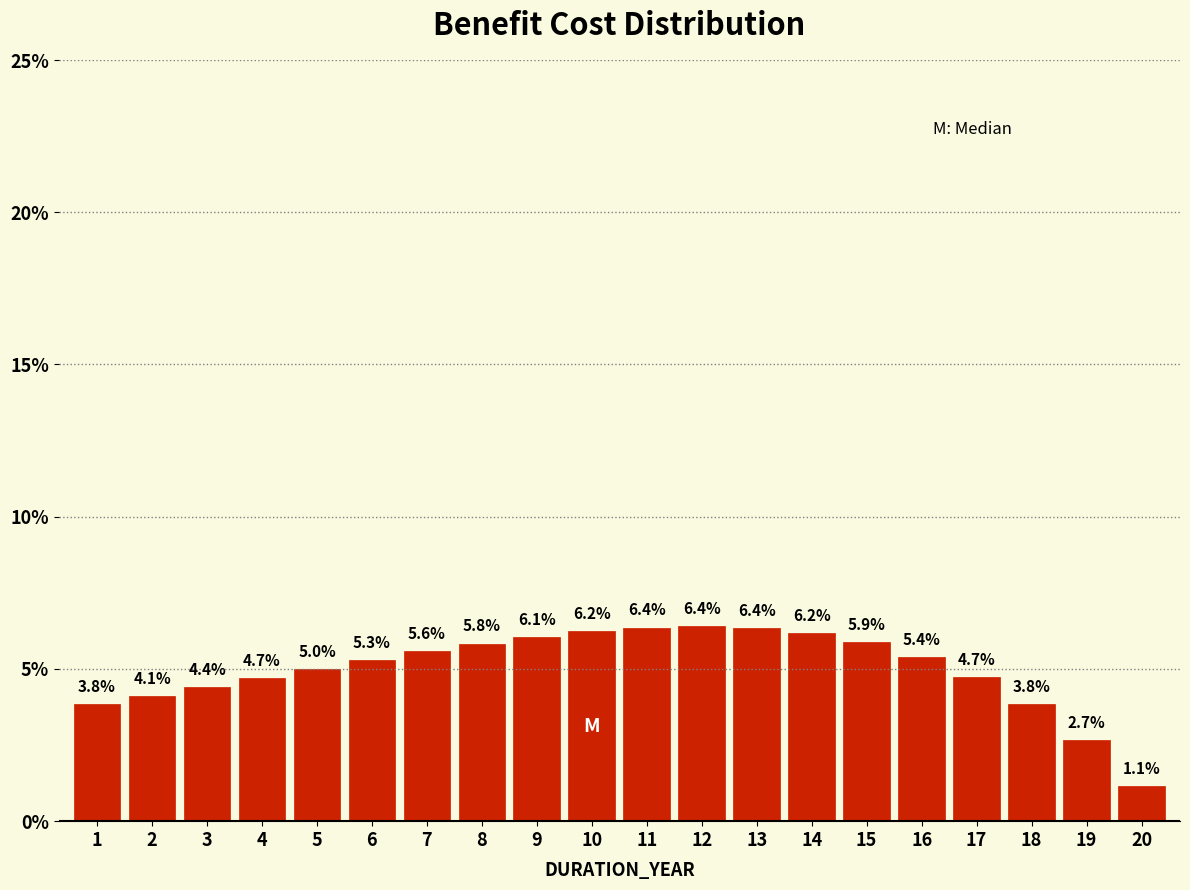

Reading left to right, extract all data points from this chart.

1=3.8	2=4.1	3=4.4	4=4.7	5=5.0	6=5.3	7=5.6	8=5.8	9=6.1	10=6.2	11=6.4	12=6.4	13=6.4	14=6.2	15=5.9	16=5.4	17=4.7	18=3.8	19=2.7	20=1.1